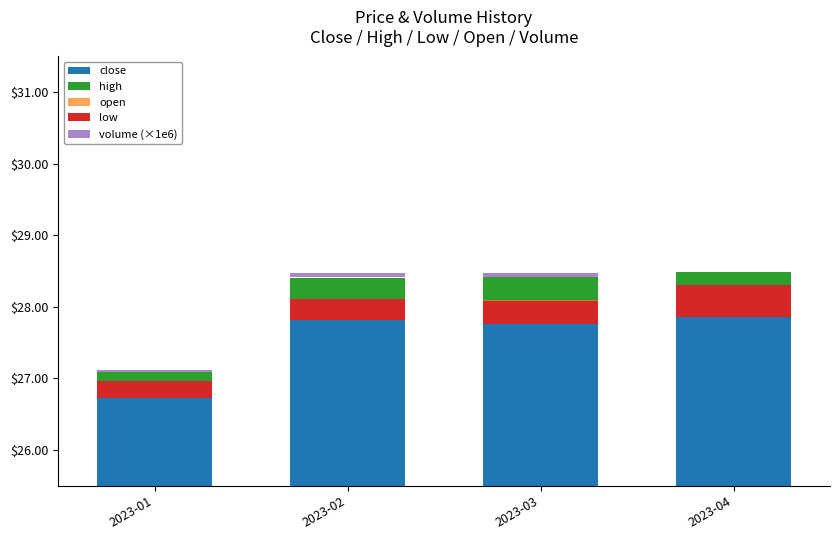

What is the minimum value for high?

0.1